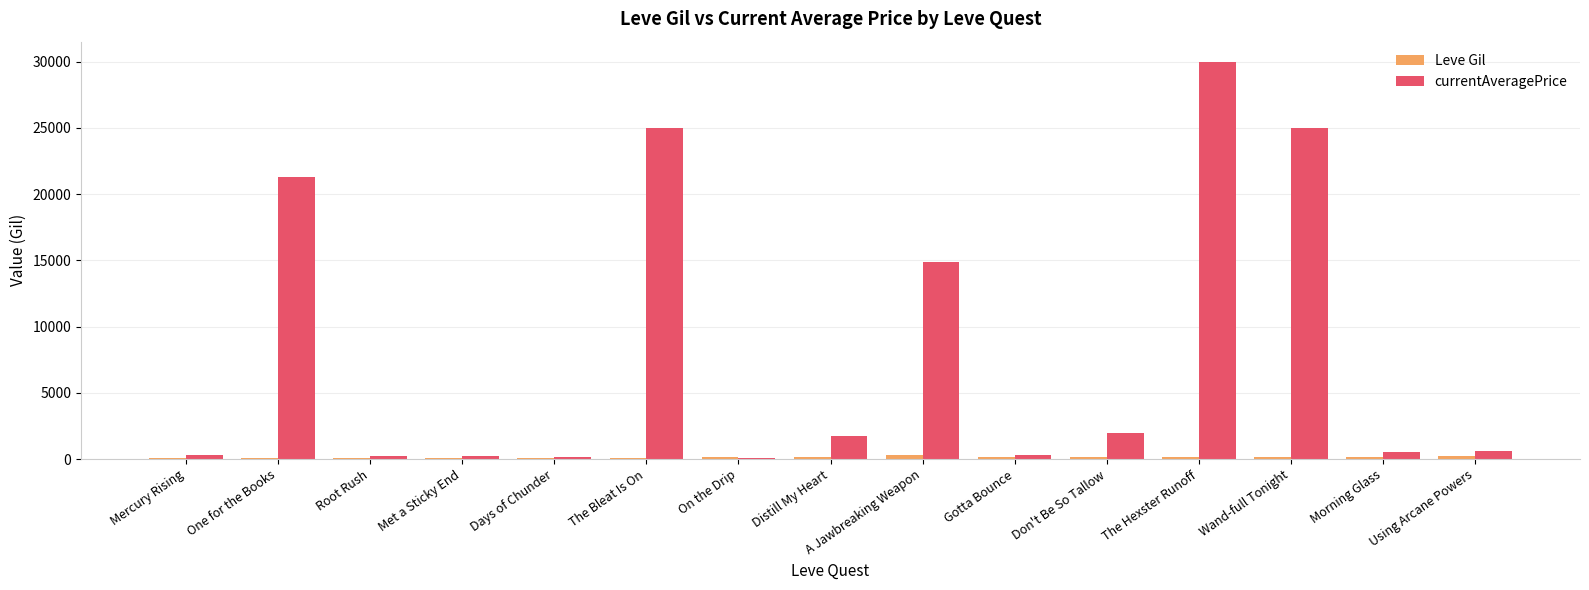

Which series has the largest range (max minus min)?

currentAveragePrice